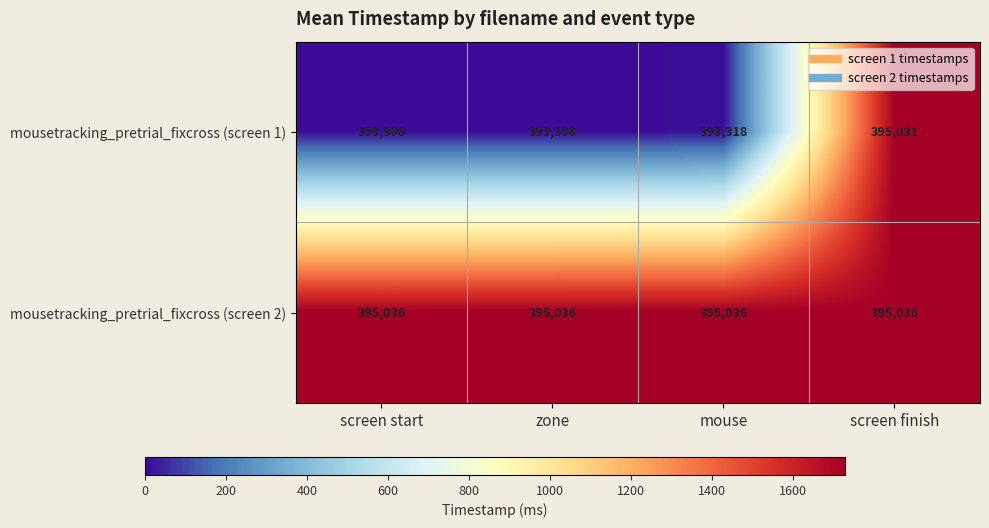

List the series in order of their peak value, lowest first.

mousetracking_pretrial_fixcross (screen 1), mousetracking_pretrial_fixcross (screen 2)